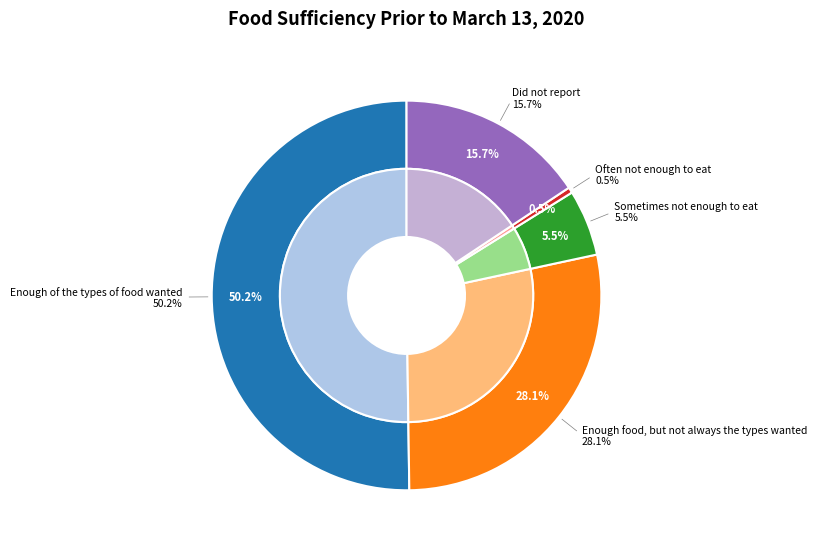

To the nearest percent, what is the average slice percentage?

20%